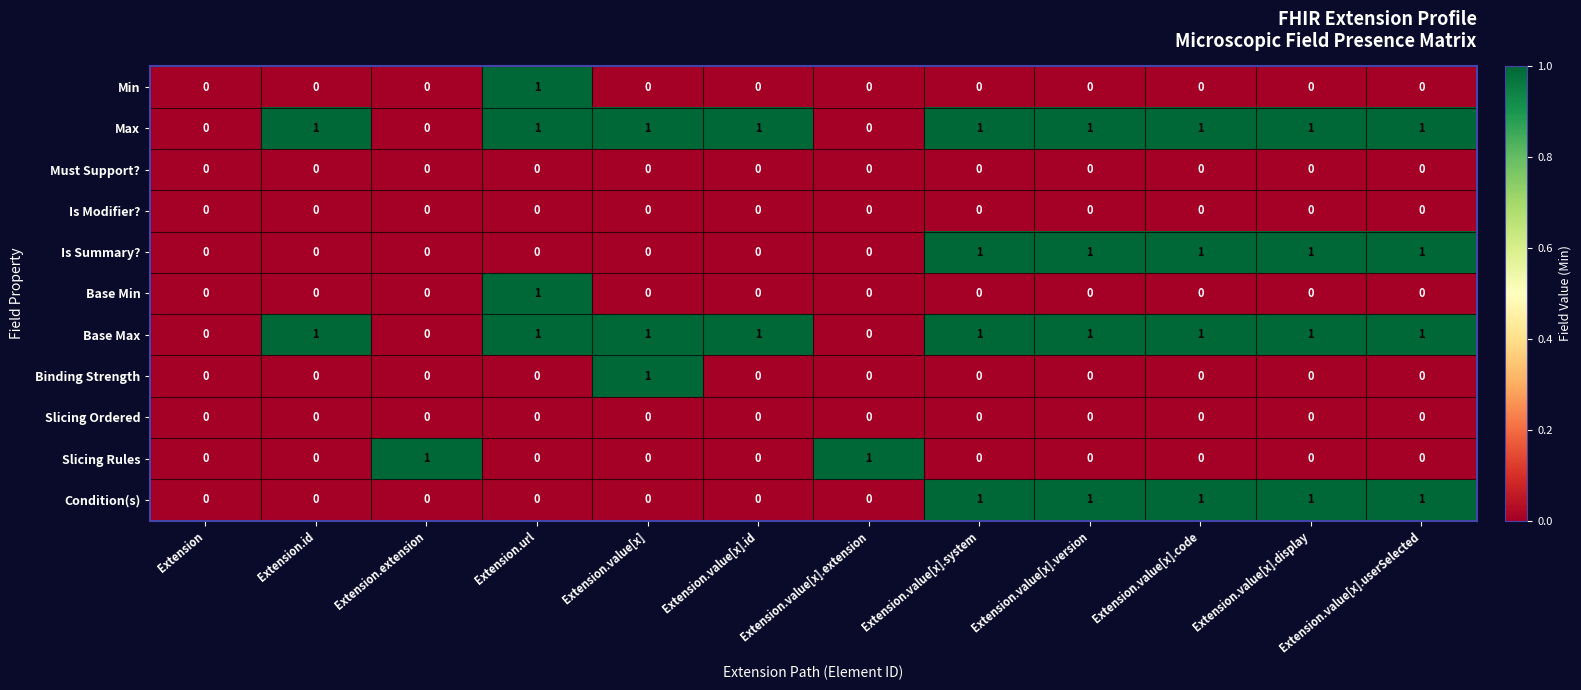

How many series are shown in this chart?

11